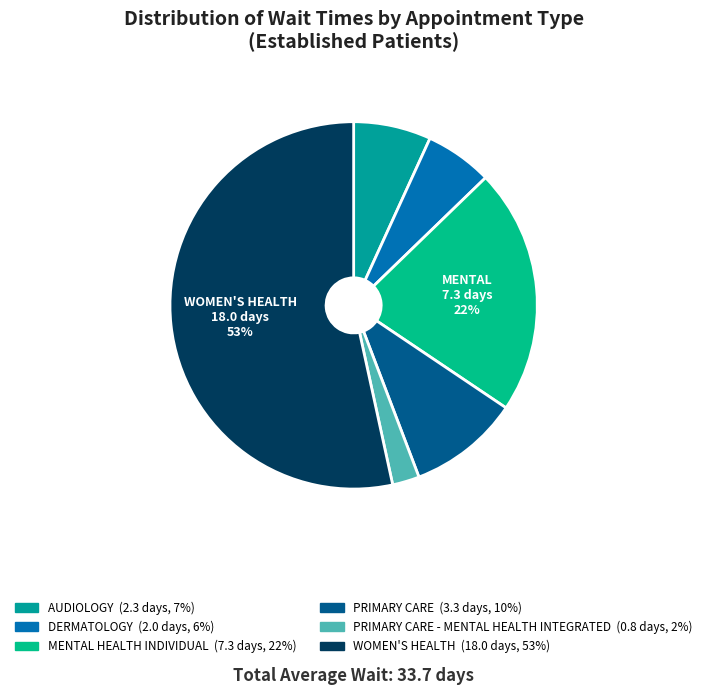

How many segments does this pie chart have?

6